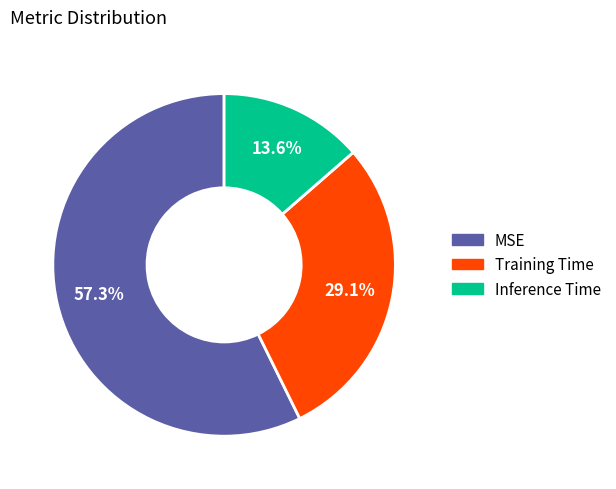

How many segments does this pie chart have?

3